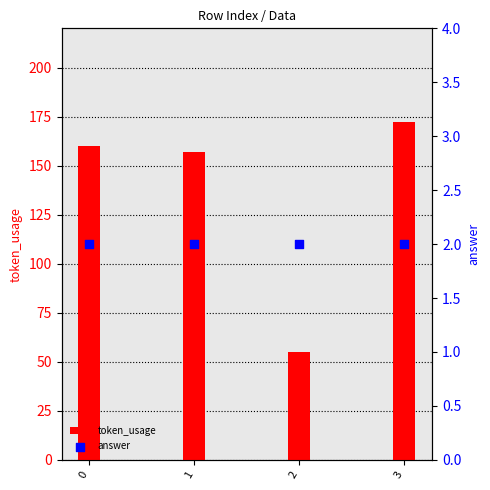

Which series has the largest total across all categories?

token_usage